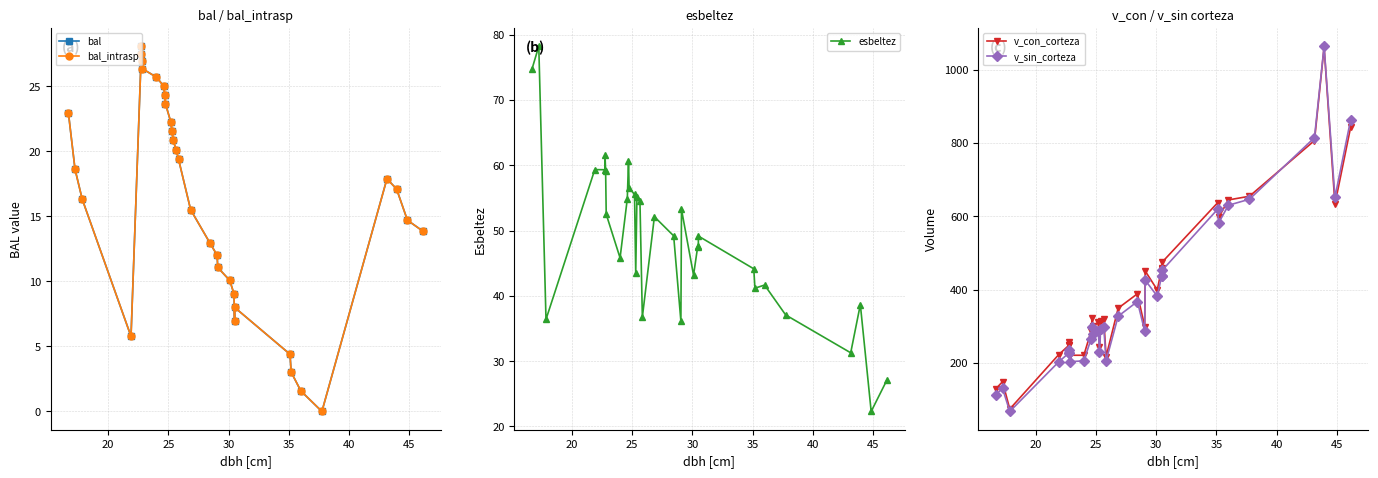

How many data points in v_sin_corteza are less than 296?

16